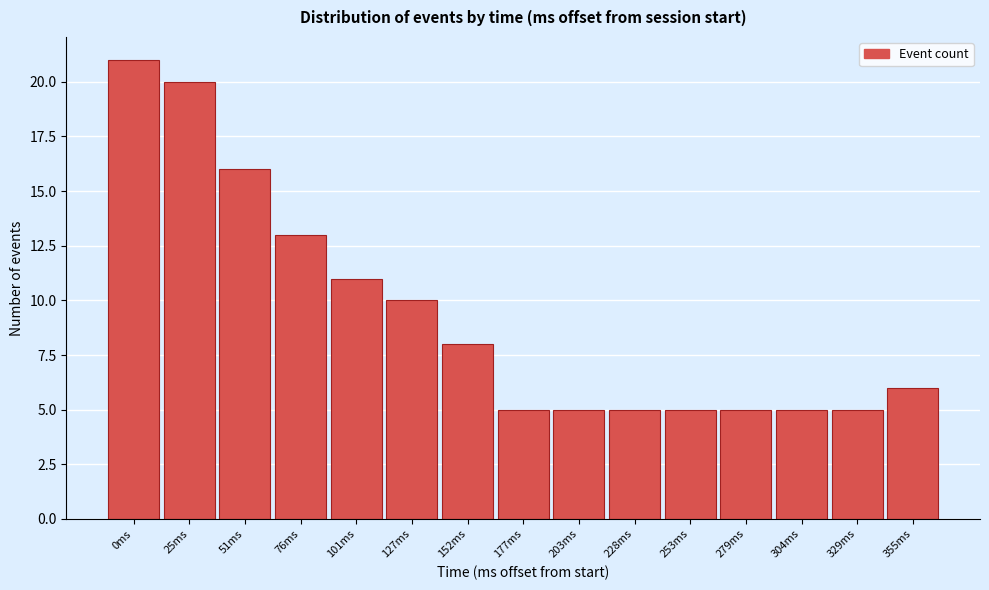

Reading left to right, what are all the values shown in this chart?

0ms=21	25ms=20	51ms=16	76ms=13	101ms=11	127ms=10	152ms=8	177ms=5	203ms=5	228ms=5	253ms=5	279ms=5	304ms=5	329ms=5	355ms=6